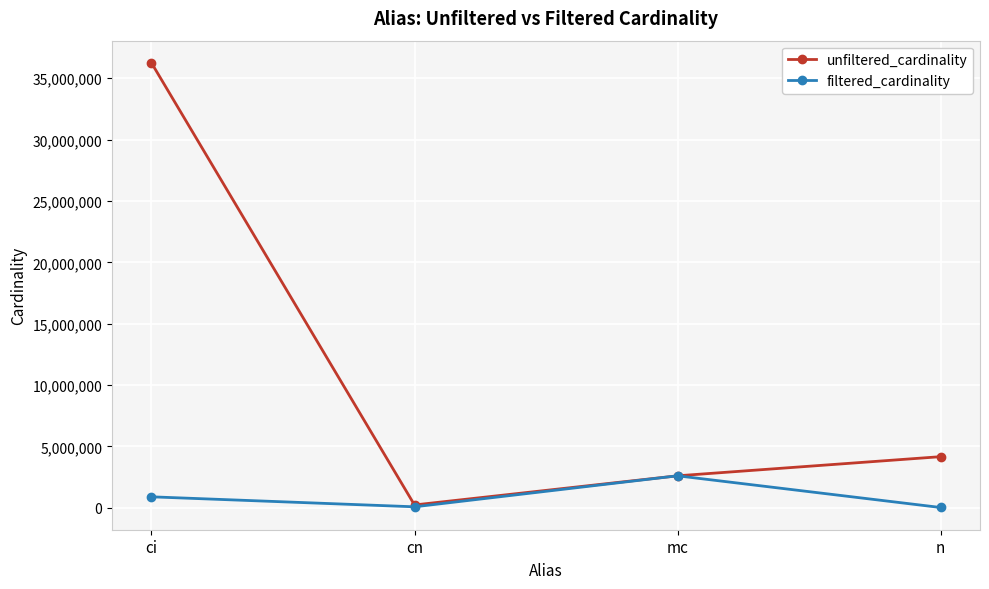

What is the sum of all filtered_cardinality values?

3618996